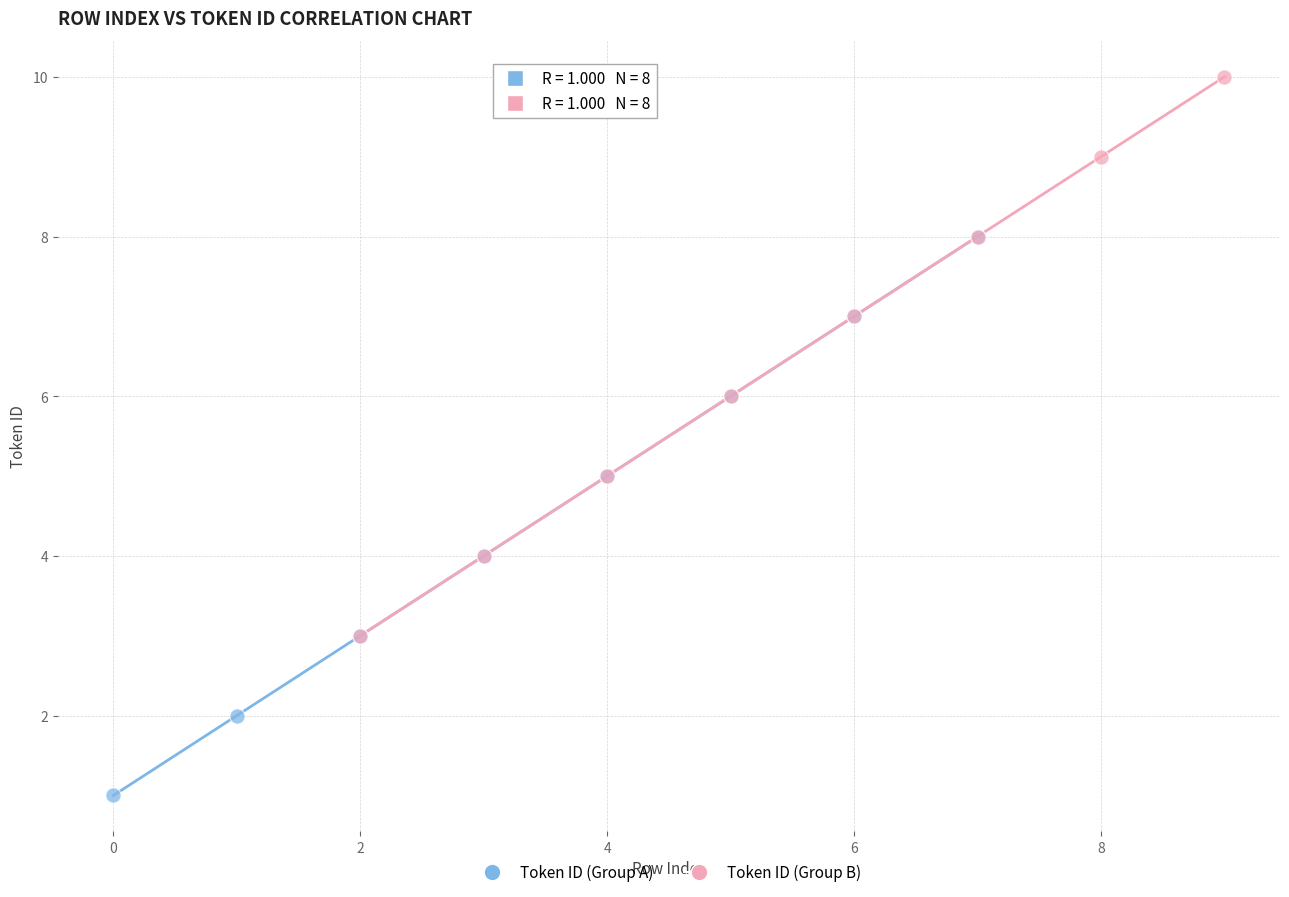

Which series contains the highest Y value?

Token ID (Group B)